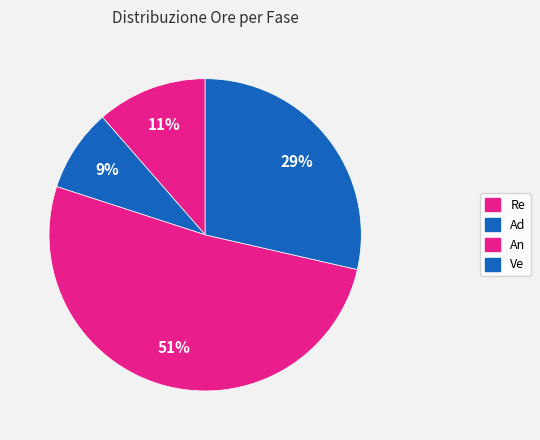

Combined, do Ve and An account for over 50%?

Yes